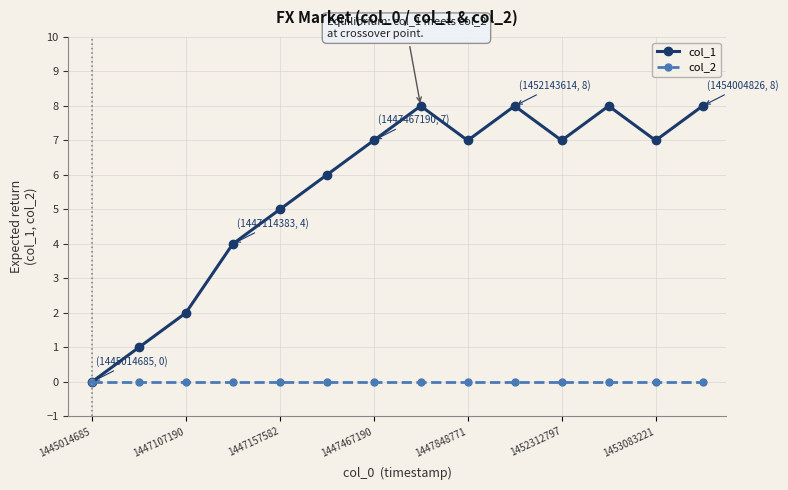

Which series has the largest total across all categories?

col_1